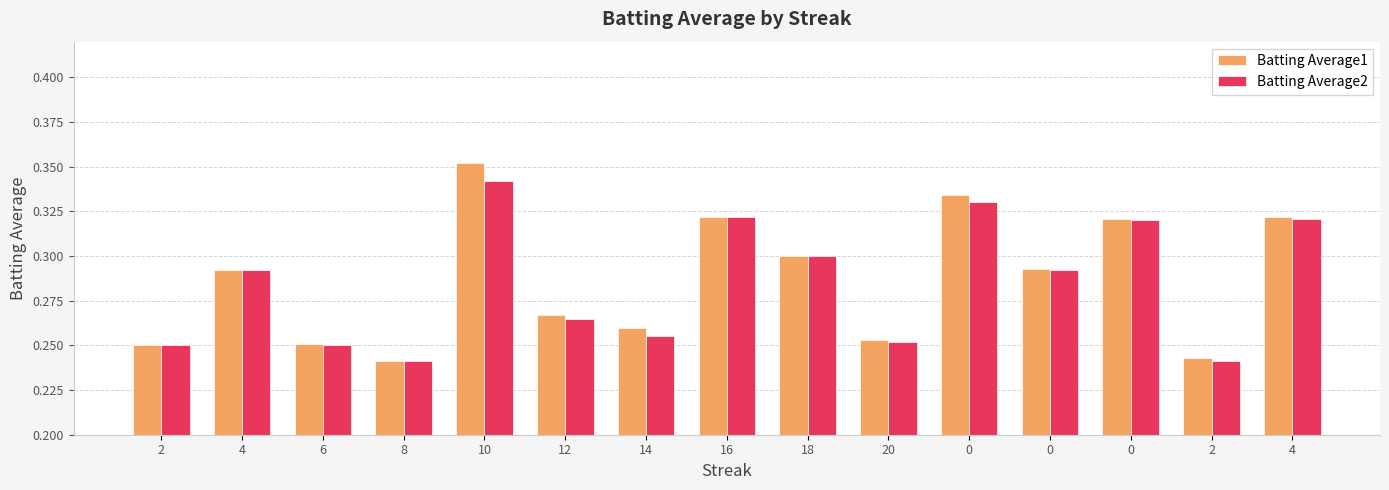

What are all the series names shown in the legend?

Batting Average1, Batting Average2